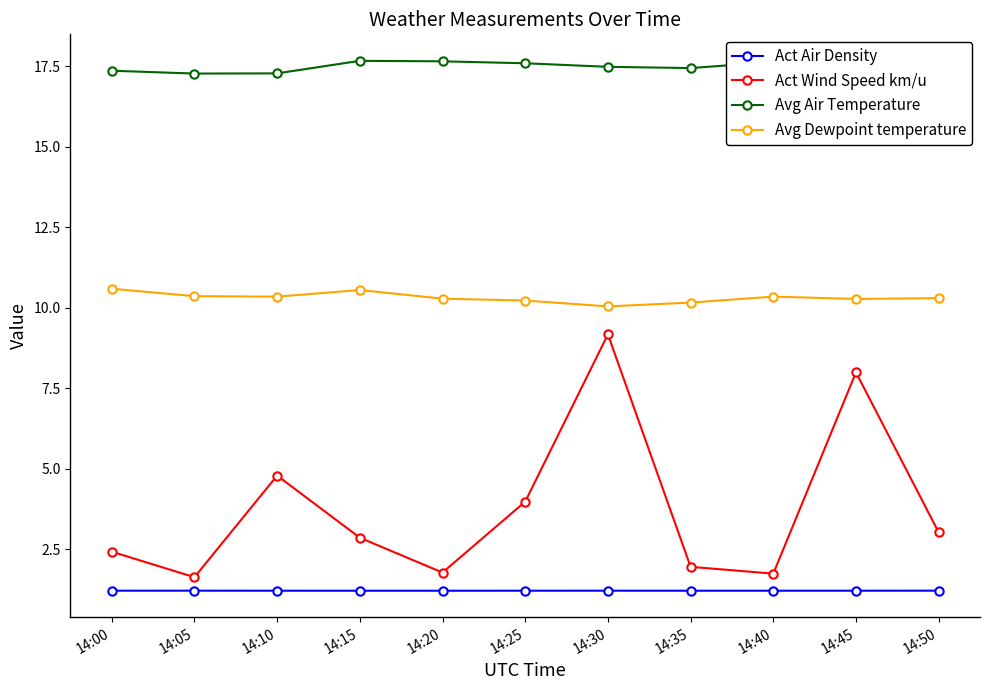

Is it true that Act Wind Speed km/u equals 8.0 at 14:45?

True